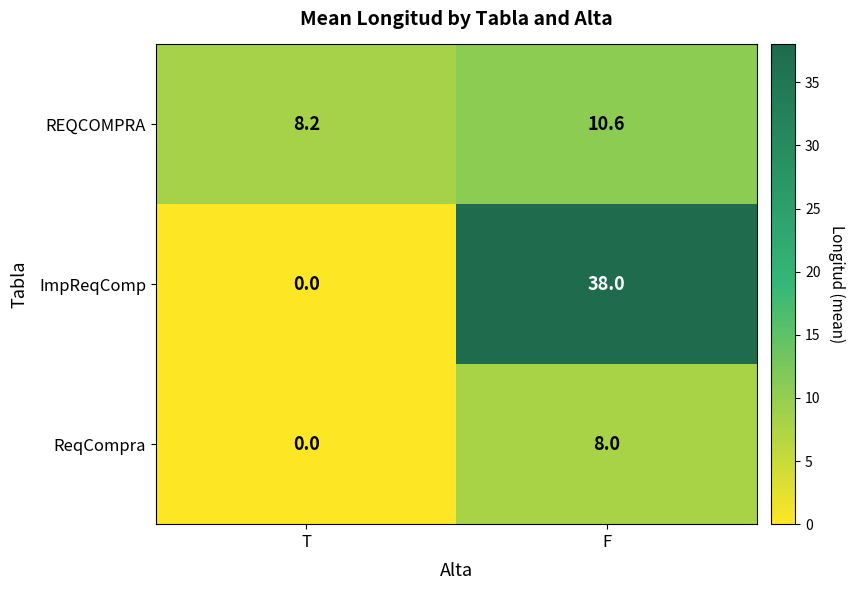

Between F and T, which is larger?

F